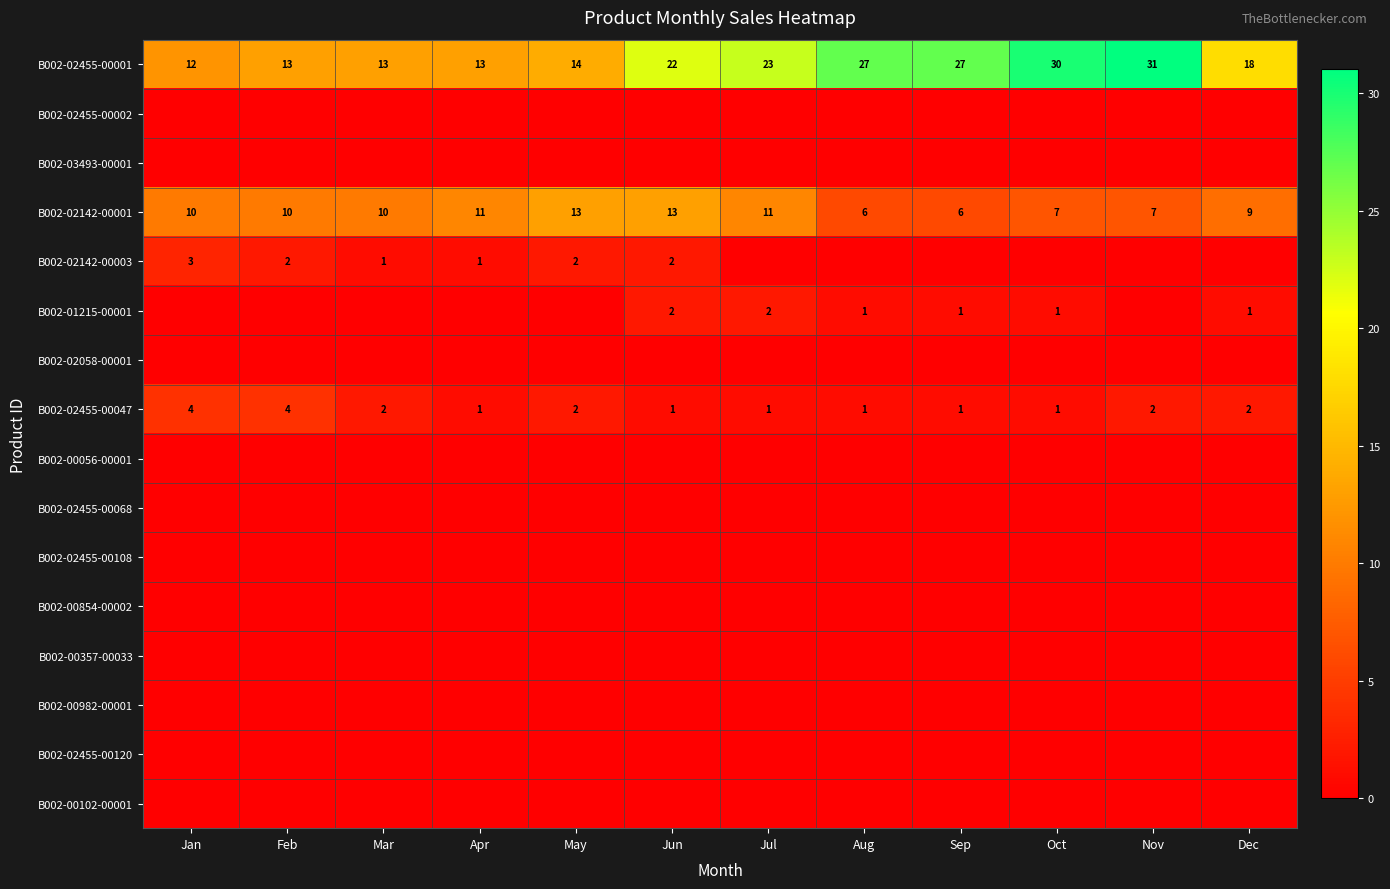

Which has a higher value, Mar or Sep?

Sep